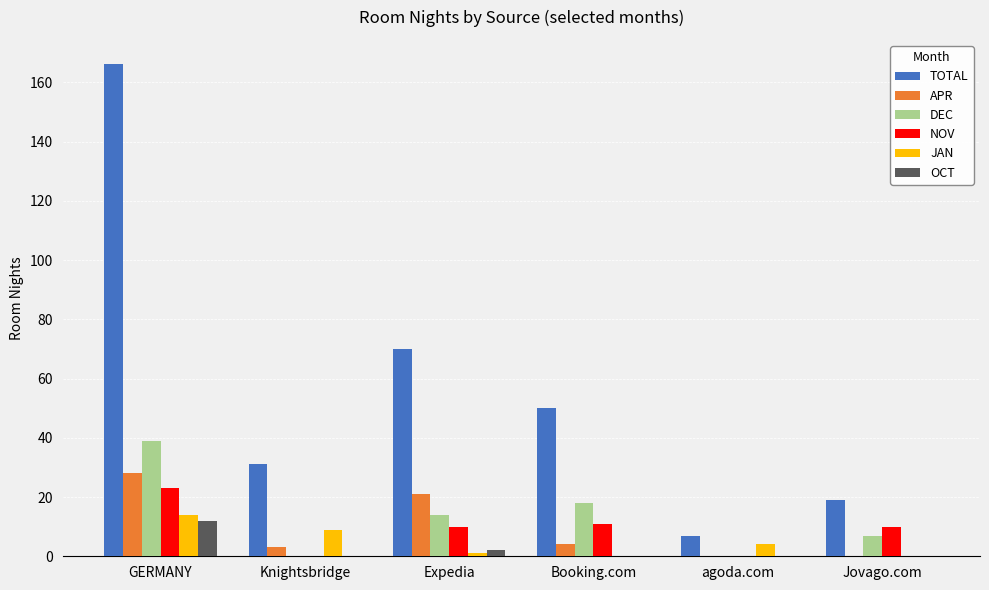

Reading left to right, extract all data points from this chart.

TOTAL: GERMANY=166	Knightsbridge=31	Expedia=70	Booking.com=50	agoda.com=7	Jovago.com=19
APR: GERMANY=28	Knightsbridge=3	Expedia=21	Booking.com=4	agoda.com=0	Jovago.com=0
DEC: GERMANY=39	Knightsbridge=0	Expedia=14	Booking.com=18	agoda.com=0	Jovago.com=7
NOV: GERMANY=23	Knightsbridge=0	Expedia=10	Booking.com=11	agoda.com=0	Jovago.com=10
JAN: GERMANY=14	Knightsbridge=9	Expedia=1	Booking.com=0	agoda.com=4	Jovago.com=0
OCT: GERMANY=12	Knightsbridge=0	Expedia=2	Booking.com=0	agoda.com=0	Jovago.com=0